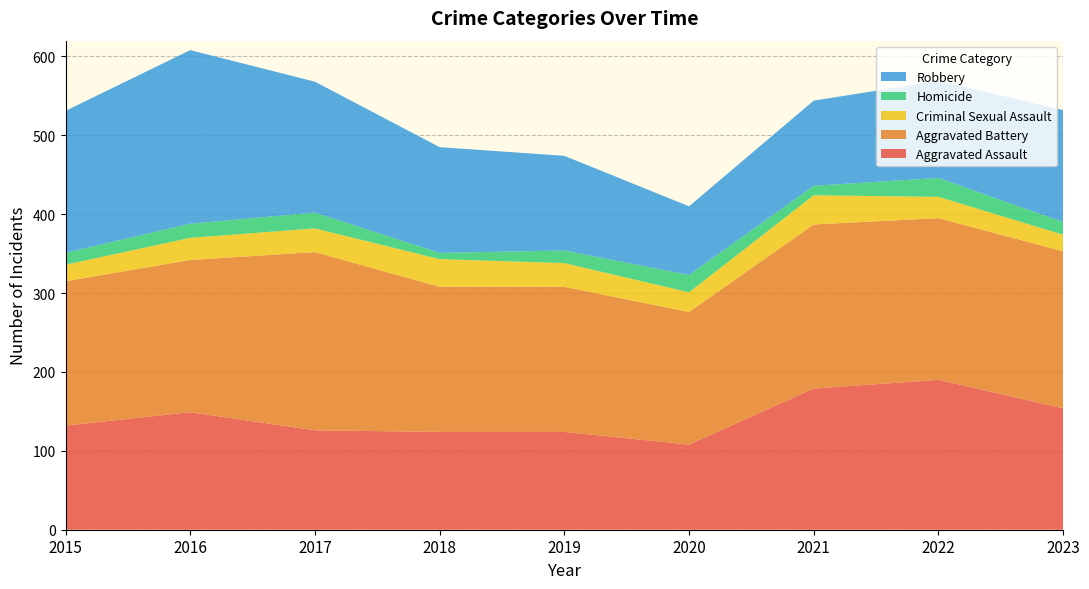

Reading right to left, transcribe all the data shown in this chart.

Aggravated Assault: 2023=154	2022=190	2021=179	2020=108	2019=124	2018=124	2017=126	2016=149	2015=132
Aggravated Battery: 2023=199	2022=205	2021=208	2020=168	2019=184	2018=184	2017=226	2016=193	2015=183
Criminal Sexual Assault: 2023=21	2022=27	2021=37	2020=25	2019=30	2018=35	2017=30	2016=28	2015=21
Homicide: 2023=16	2022=24	2021=12	2020=22	2019=16	2018=8	2017=20	2016=18	2015=15
Robbery: 2023=142	2022=123	2021=108	2020=87	2019=120	2018=134	2017=166	2016=220	2015=180